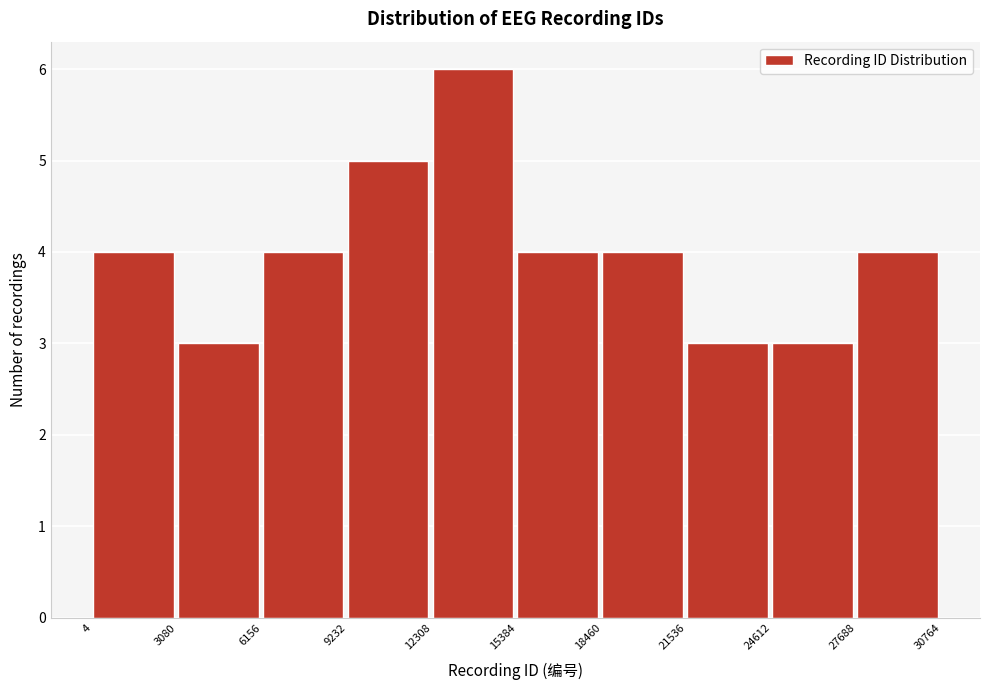

Reading left to right, transcribe this chart: for each bar, give the range it covers on the x-axis and its height. The values are not printed on the chart, so give them approximately, as read against the axis.

4 to 3080: 4
3080 to 6156: 3
6156 to 9232: 4
9232 to 12308: 5
12308 to 15384: 6
15384 to 18460: 4
18460 to 21536: 4
21536 to 24612: 3
24612 to 27688: 3
27688 to 30764: 4